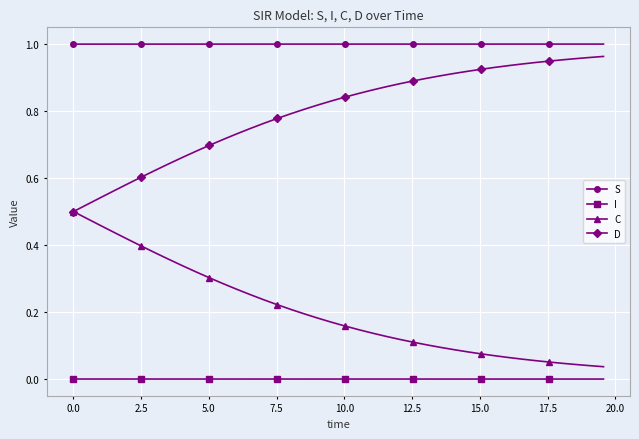

Rank the series by their average value, from lowest to highest.

I, C, D, S